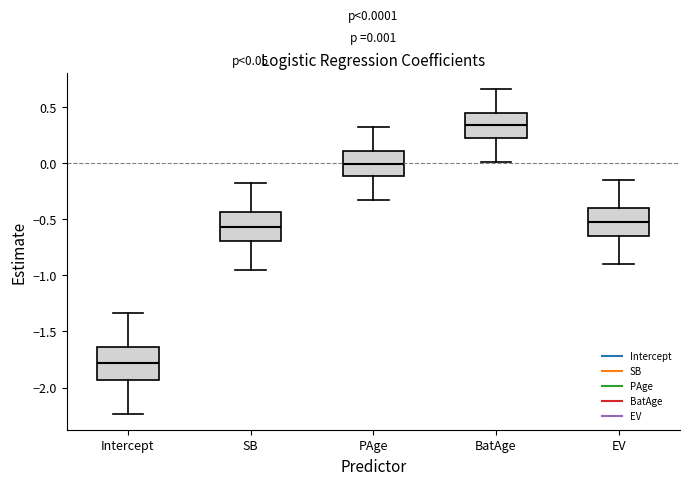

Which box's median line is the lowest?

Intercept